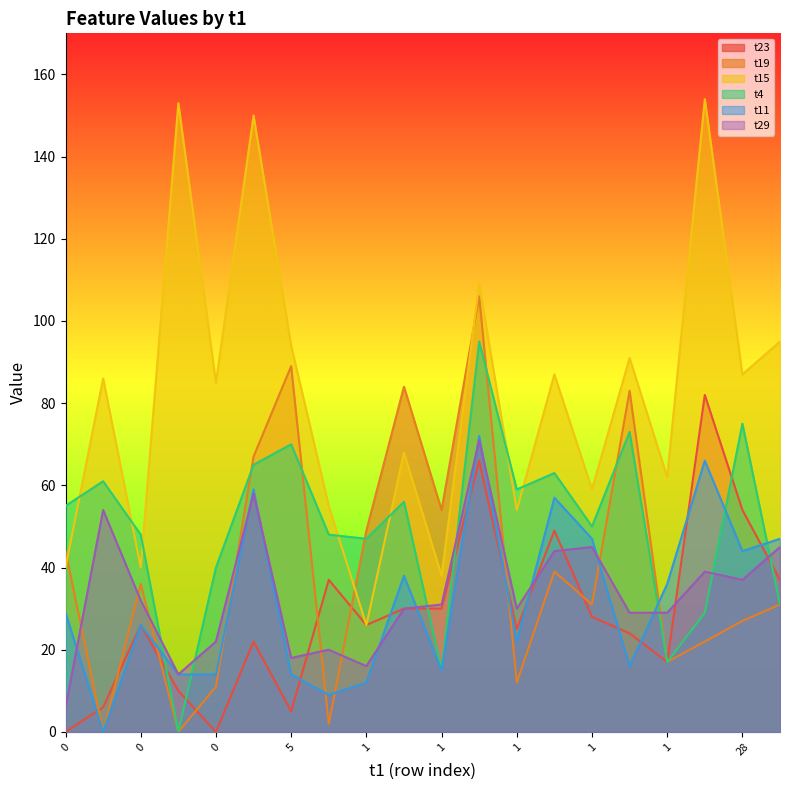

How many positive values does the t23 series have?

18